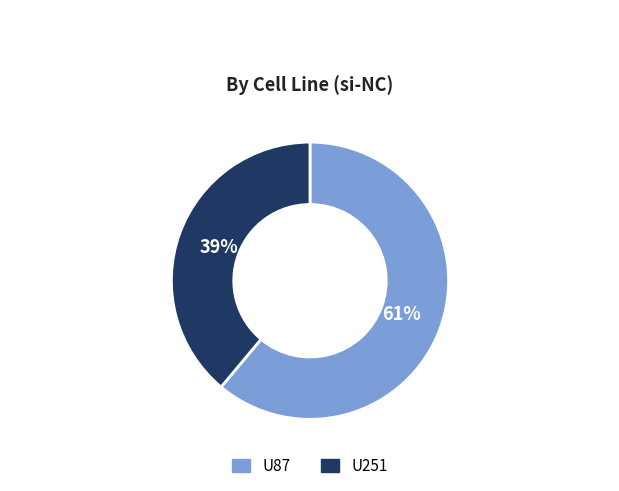

What percentage is the U251 slice, to the nearest percent?

39%